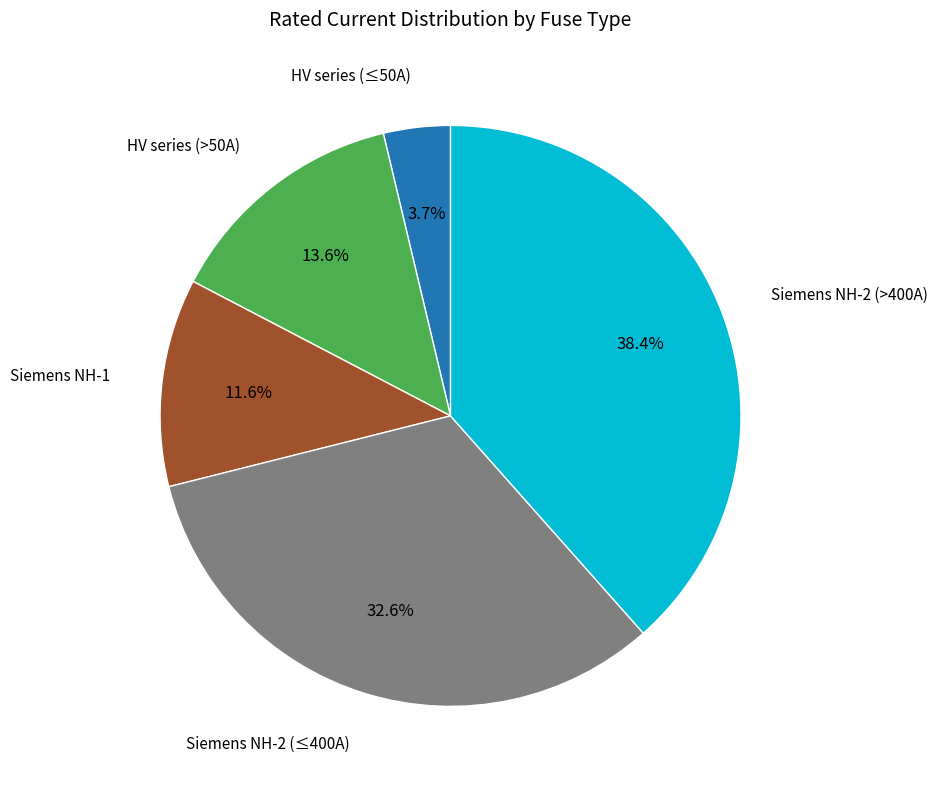

What is the smallest slice in the pie chart?

HV series (≤50A)